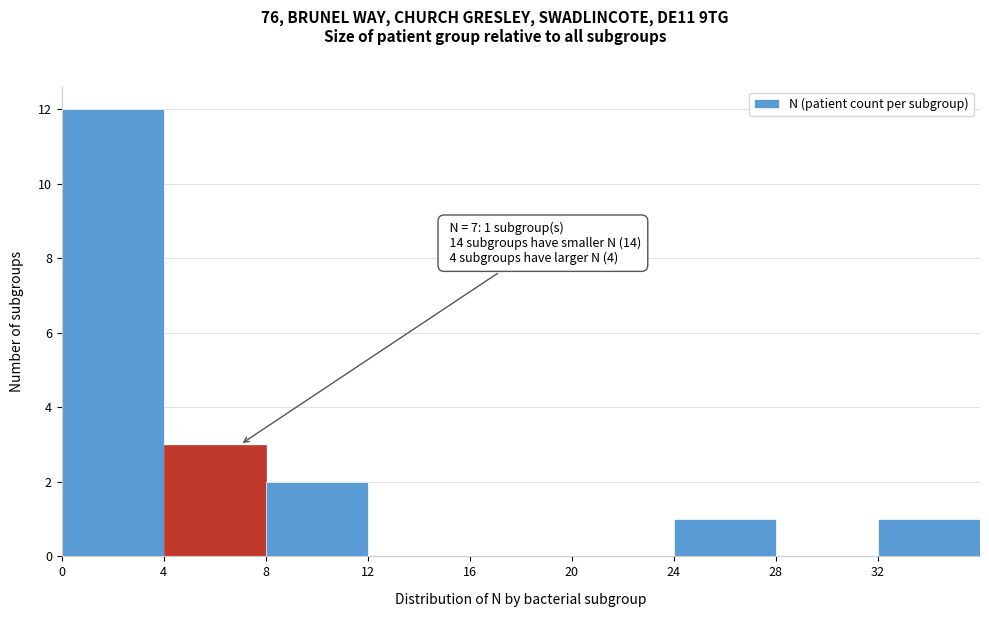

Which range on the x-axis has the tallest bar?

0 to 4